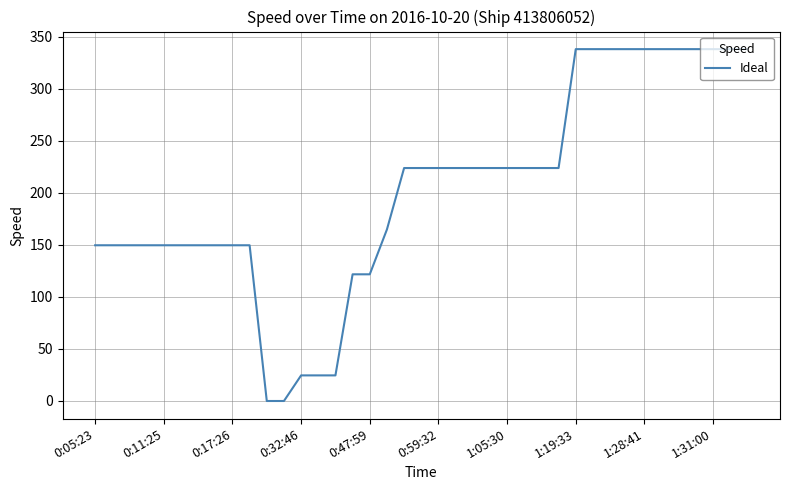

True or false: the data shows 149.6 at 0:17:26.

True